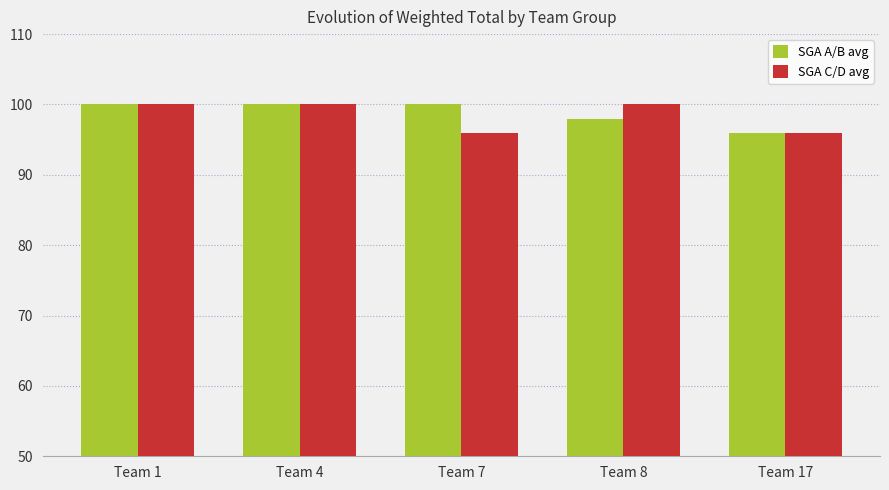

Rank the series at Team 7 from lowest to highest value.

SGA C/D avg, SGA A/B avg